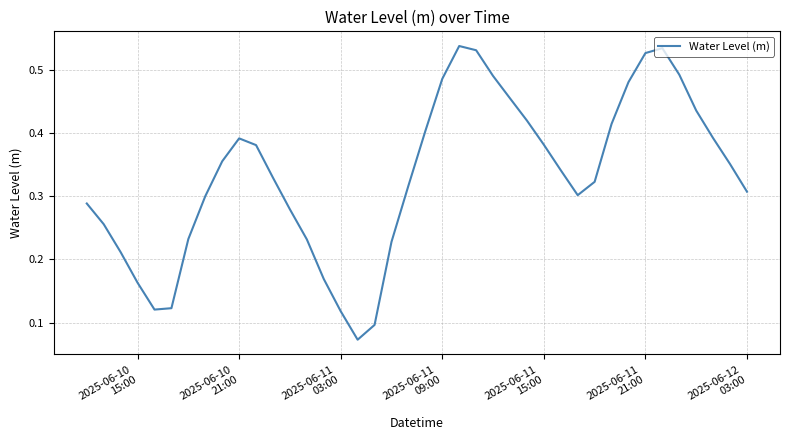

Is this an area chart (filled region under the line)?

No